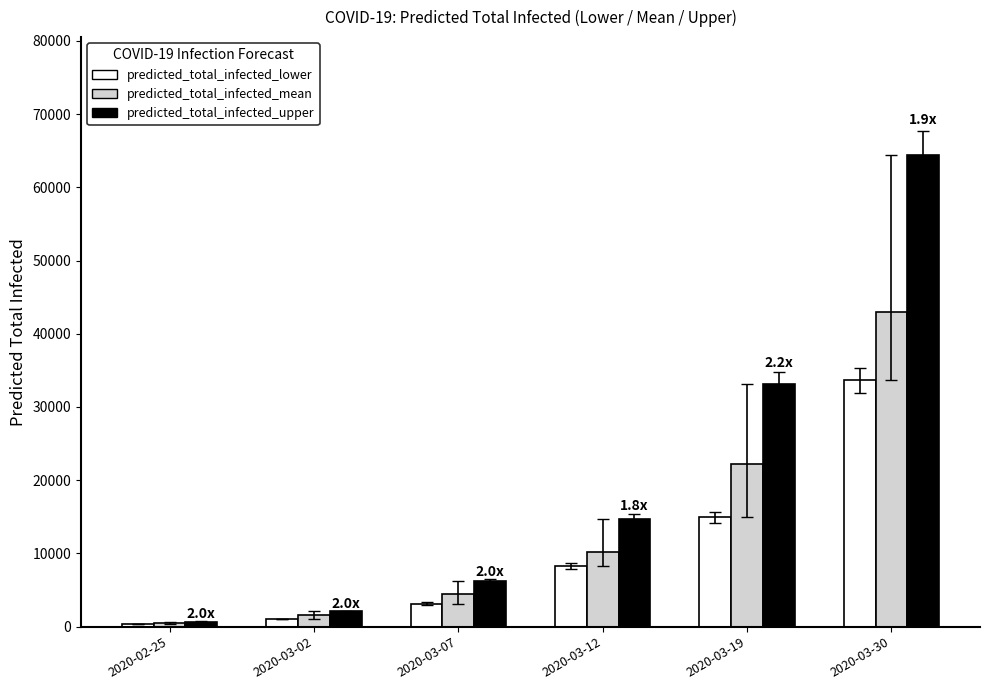

The value of predicted_total_infected_mean at 2020-03-30 is 24683. True or false?

False